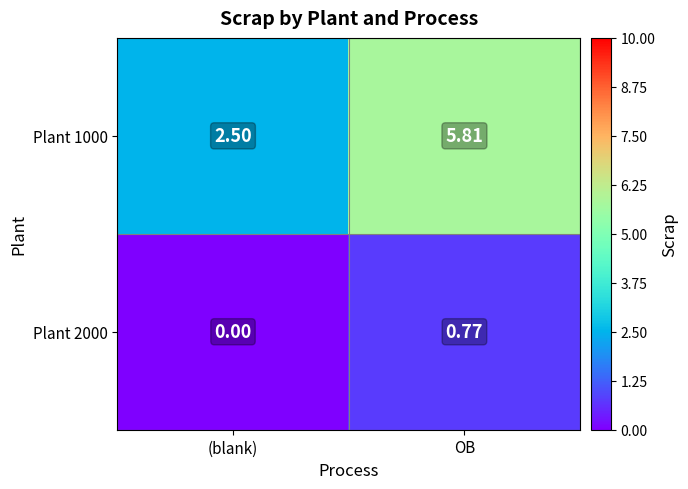

Is the value of Plant 2000 at (blank) greater than the value of Plant 1000 at (blank)?

No